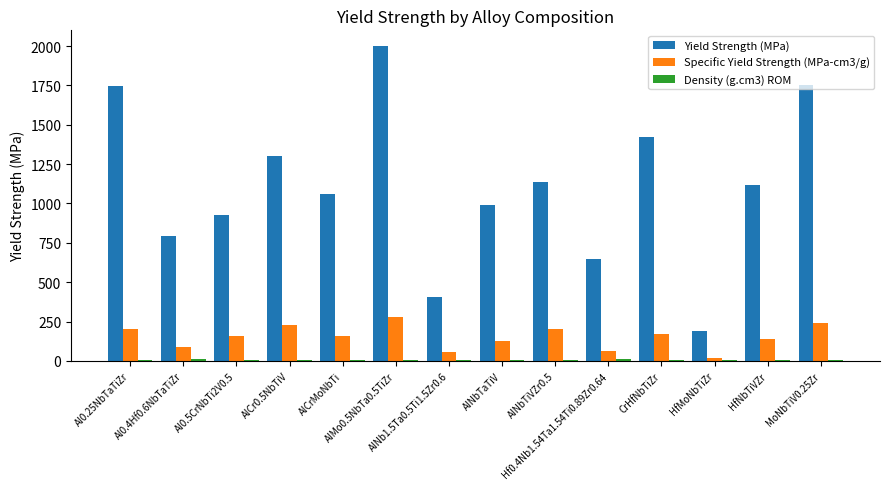

Which series has the largest total across all categories?

Yield Strength (MPa)